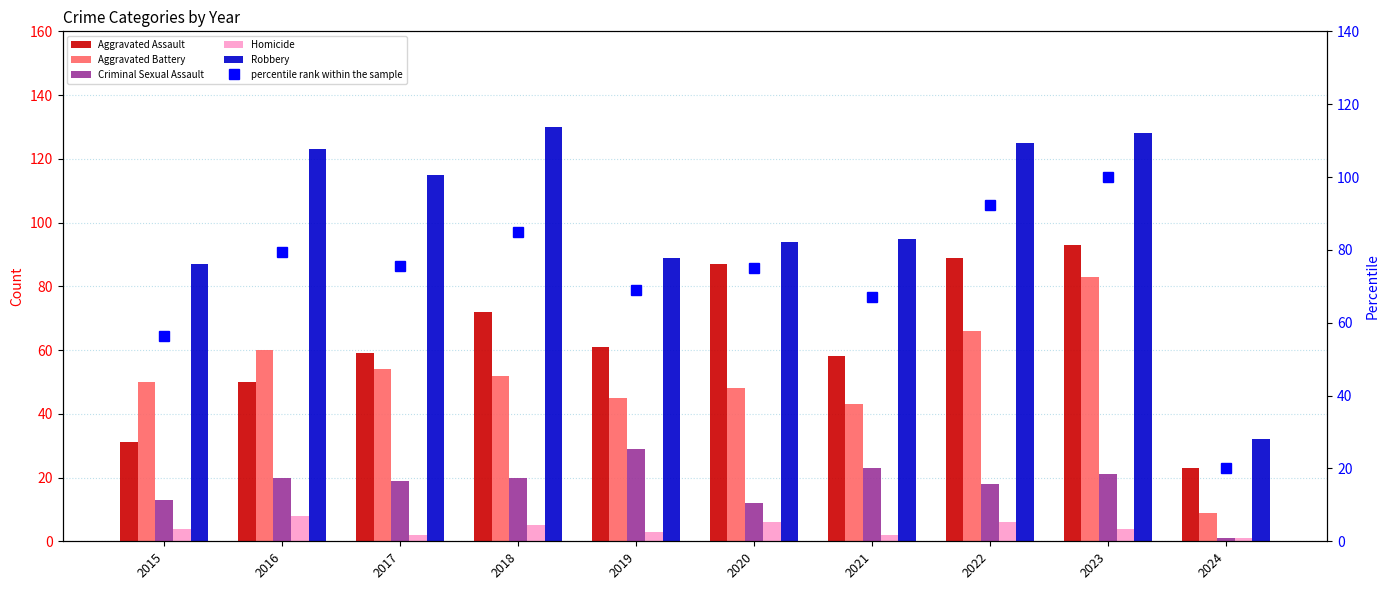

Reading left to right, what are all the values shown in this chart?

Aggravated Assault: 2015=31.0	2016=50.0	2017=59.0	2018=72.0	2019=61.0	2020=87.0	2021=58.0	2022=89.0	2023=93.0	2024=23.0
Aggravated Battery: 2015=50.0	2016=60.0	2017=54.0	2018=52.0	2019=45.0	2020=48.0	2021=43.0	2022=66.0	2023=83.0	2024=9.0
Criminal Sexual Assault: 2015=13.0	2016=20.0	2017=19.0	2018=20.0	2019=29.0	2020=12.0	2021=23.0	2022=18.0	2023=21.0	2024=1.0
Homicide: 2015=4.0	2016=8.0	2017=2.0	2018=5.0	2019=3.0	2020=6.0	2021=2.0	2022=6.0	2023=4.0	2024=1.0
Robbery: 2015=87.0	2016=123.0	2017=115.0	2018=130.0	2019=89.0	2020=94.0	2021=95.0	2022=125.0	2023=128.0	2024=32.0
percentile rank within the sample: 2015=56.2	2016=79.3	2017=75.7	2018=84.8	2019=69.0	2020=75.1	2021=67.2	2022=92.4	2023=100.0	2024=20.1